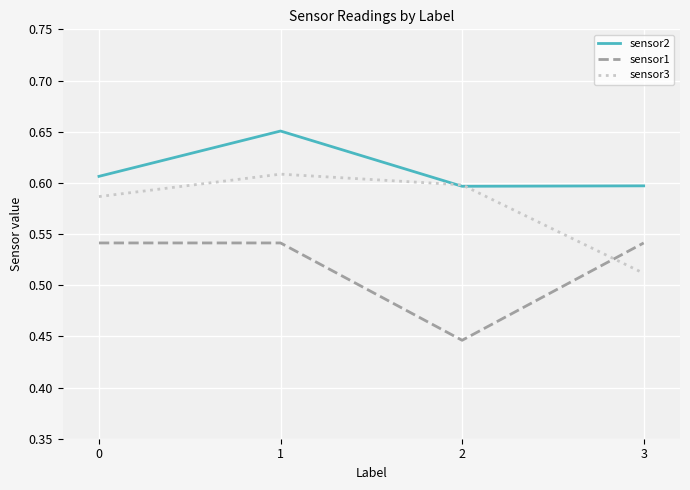

Does the chart have visible grid lines?

Yes